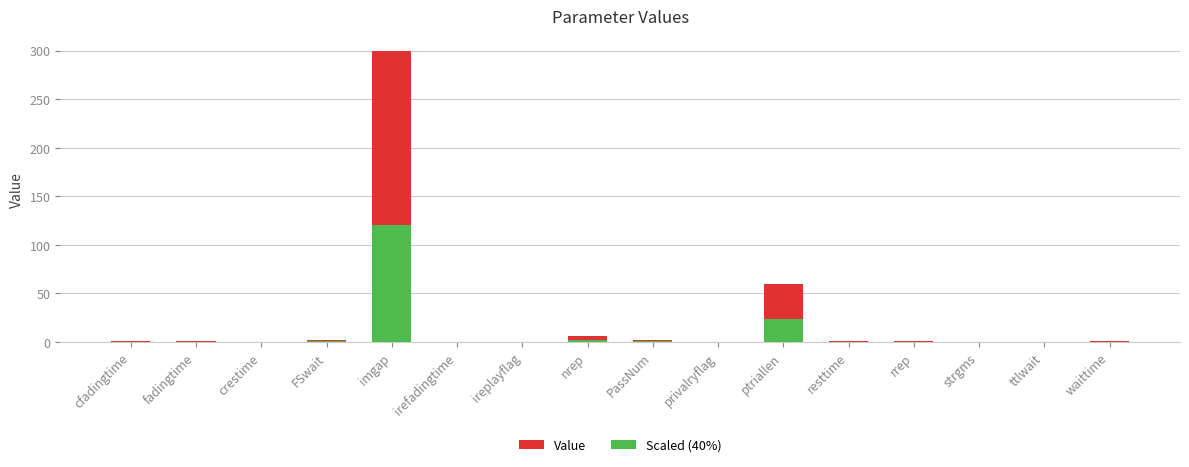

The Value series shows 0.6 at fadingtime. True or false?

False